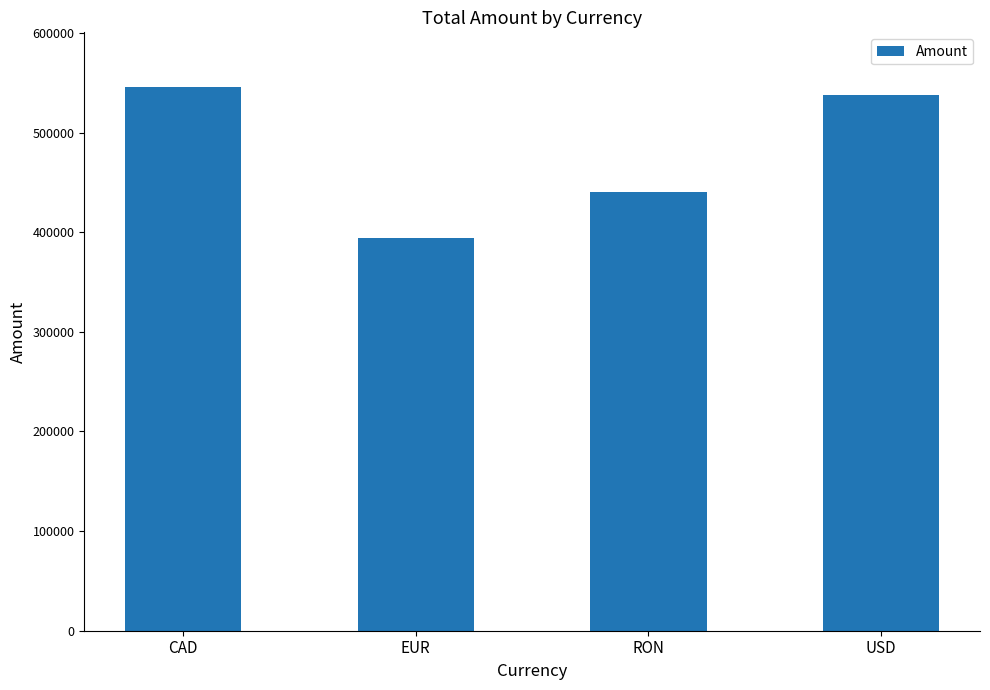

Reading left to right, extract all data points from this chart.

CAD=546098	EUR=394686	RON=439937	USD=537572